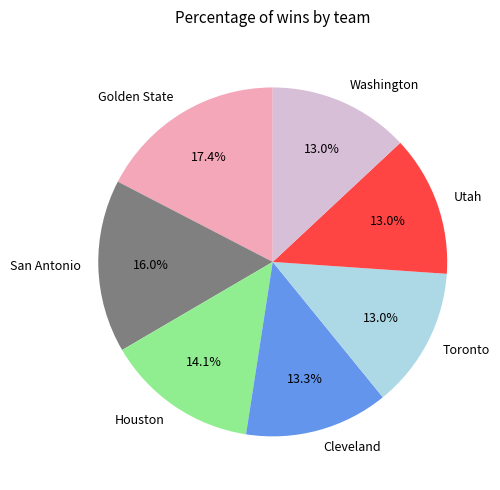

What is the largest slice in the pie chart?

Golden State